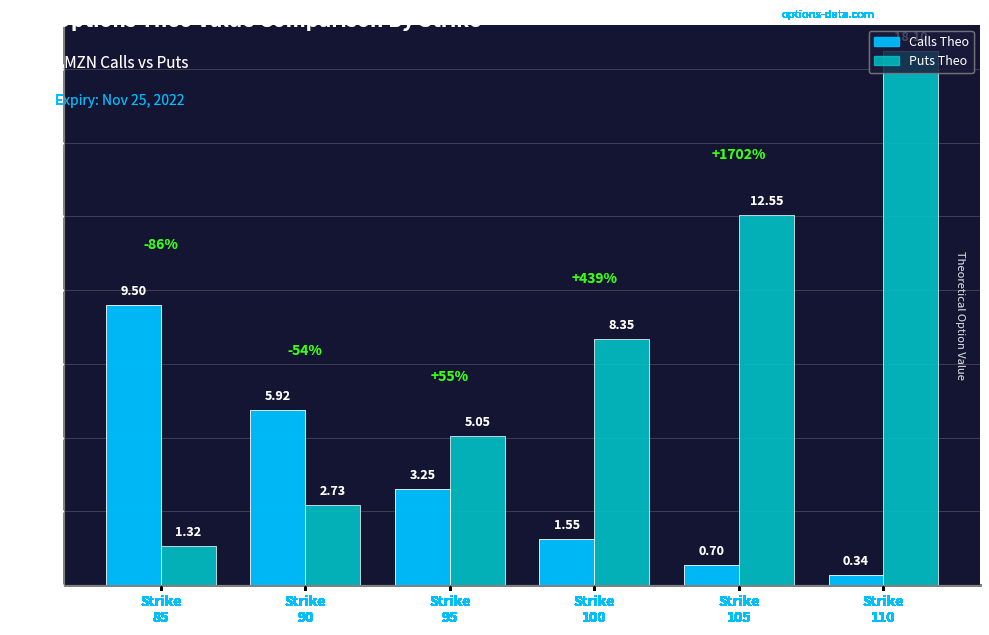

How many data points does each series have?

6